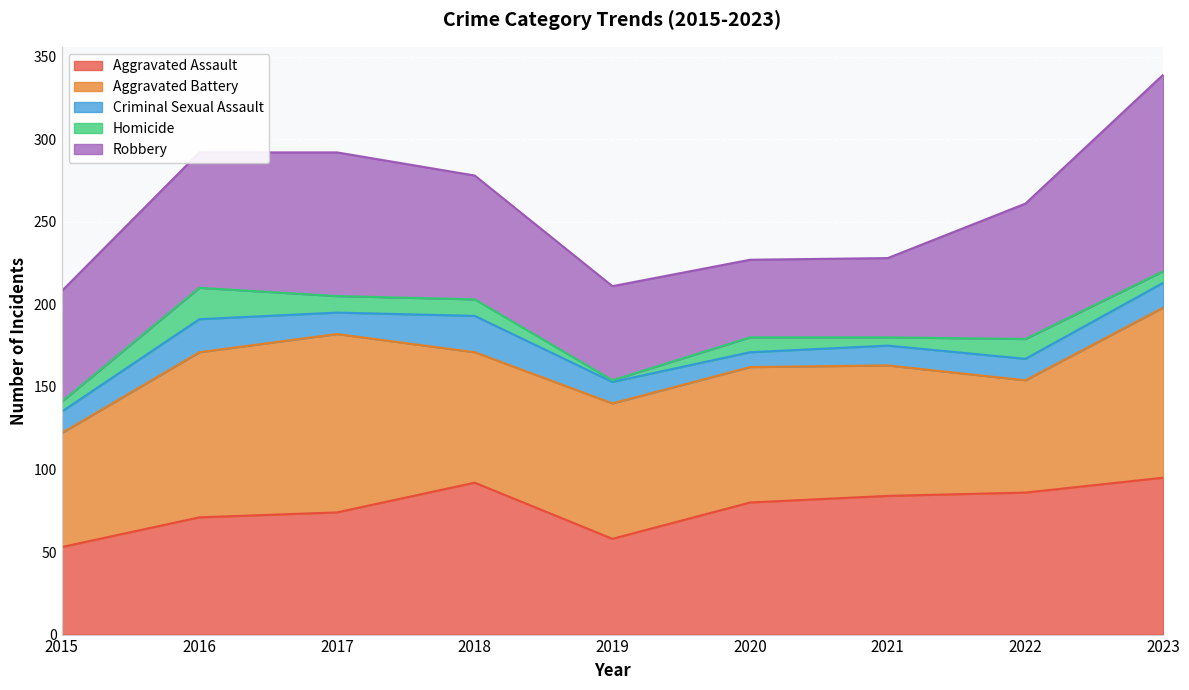

Is the value of Aggravated Assault at 2018 greater than the value of Aggravated Battery at 2023?

No